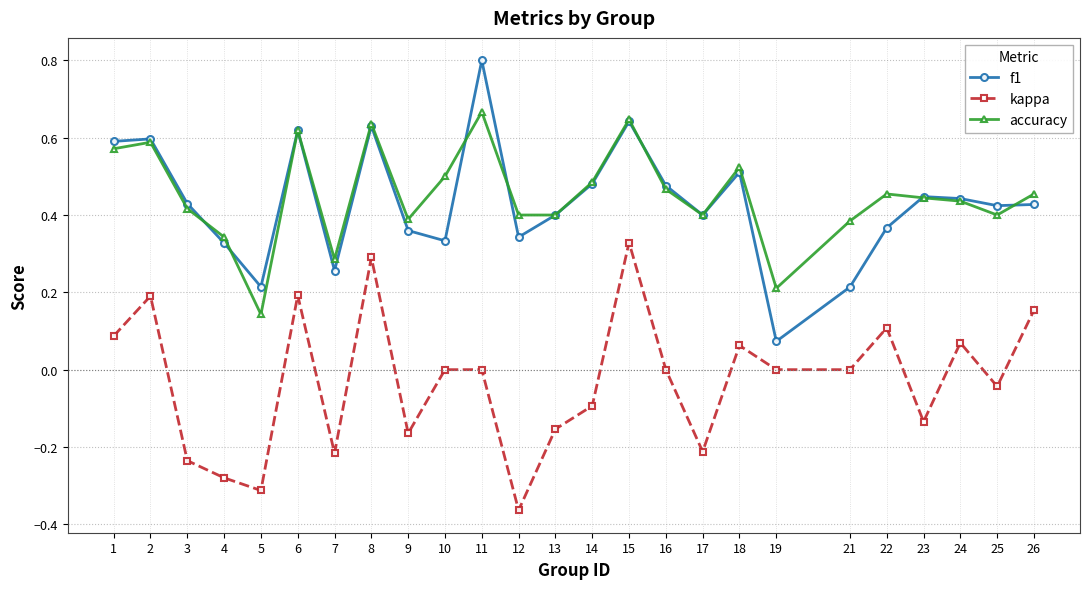

True or false: accuracy has more than 2 points higher than both neighbors.

True